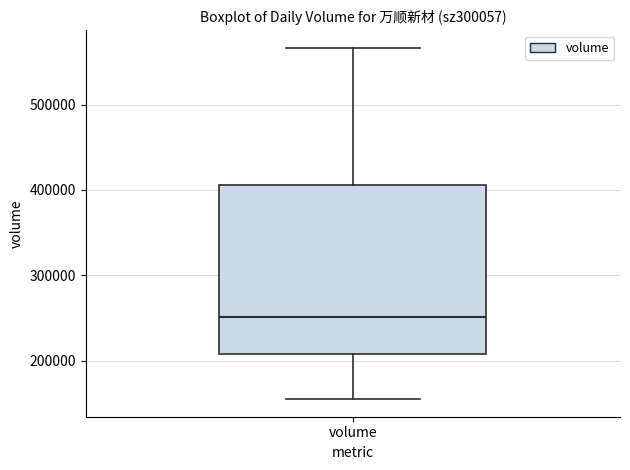

Read this box plot against the y-axis: the position of the median line, the range covered by the box, and the ends of both whiskers. The values are not printed on the chart, so give them approximately, as read against the axis.

median 250000, box 210000 to 410000, whiskers 150000 to 570000